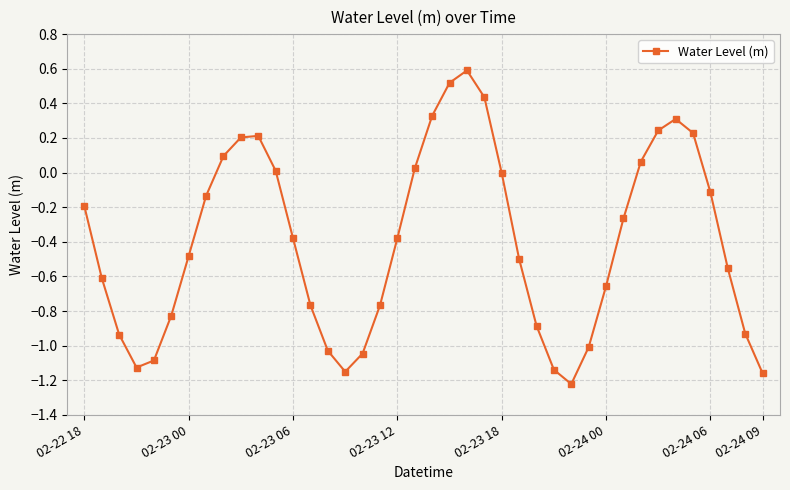

What is the maximum value shown in the chart?

0.6